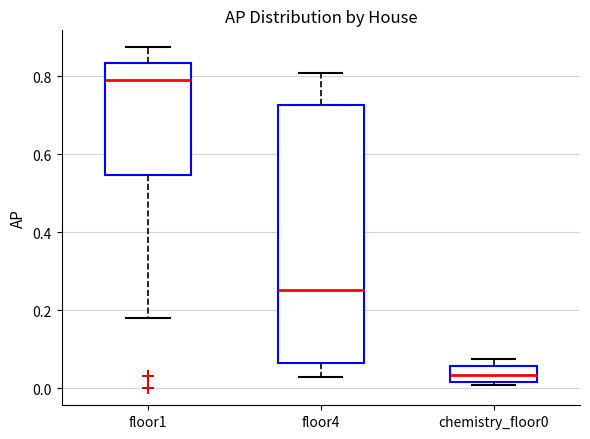

Reading left to right, read every box against the y-axis: the position of its median line, the range the box covers, and the ends of its whiskers. The values are not printed on the chart, so give them approximately, as read against the axis.

floor1: median 0.80, box 0.54 to 0.84, whiskers 0.18 to 0.88
floor4: median 0.26, box 0.06 to 0.72, whiskers 0.02 to 0.80
chemistry_floor0: median 0.04, box 0.02 to 0.06, whiskers 0.00 to 0.08